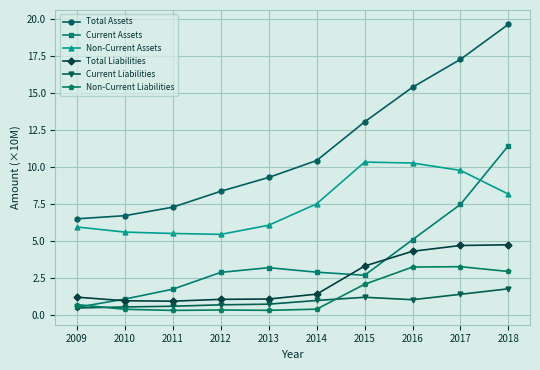

True or false: Current Liabilities has a value of 0.8 at 2013.

True